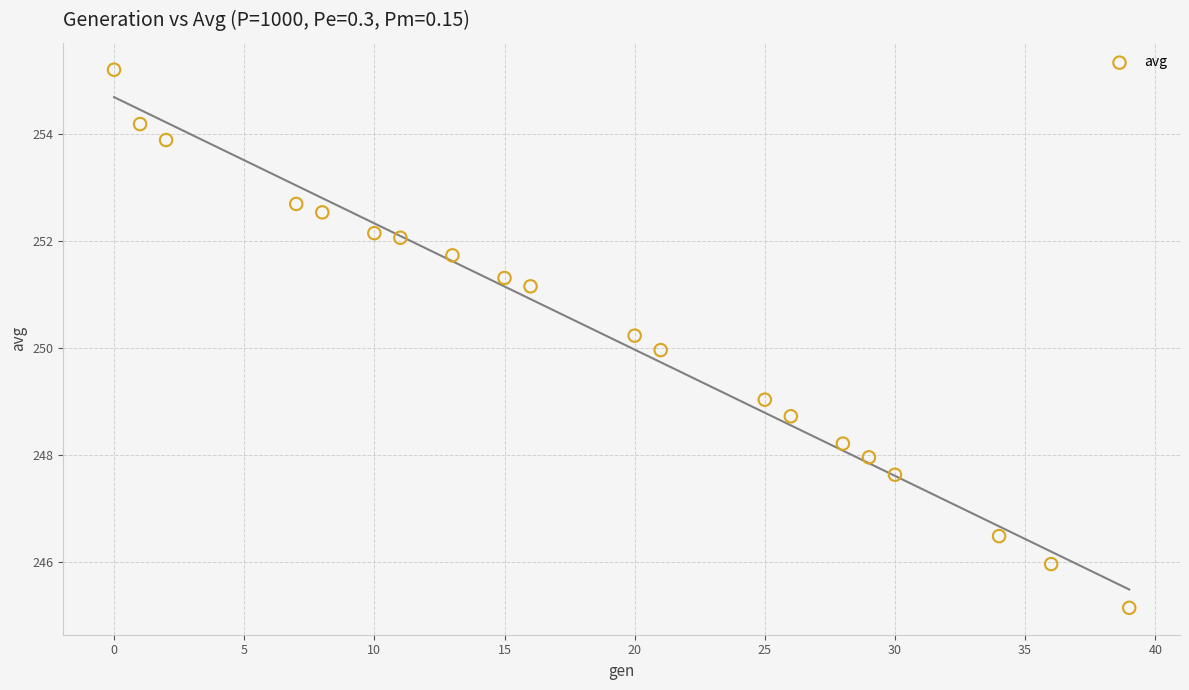

What is the range of Y values (max minus min)?

10.1